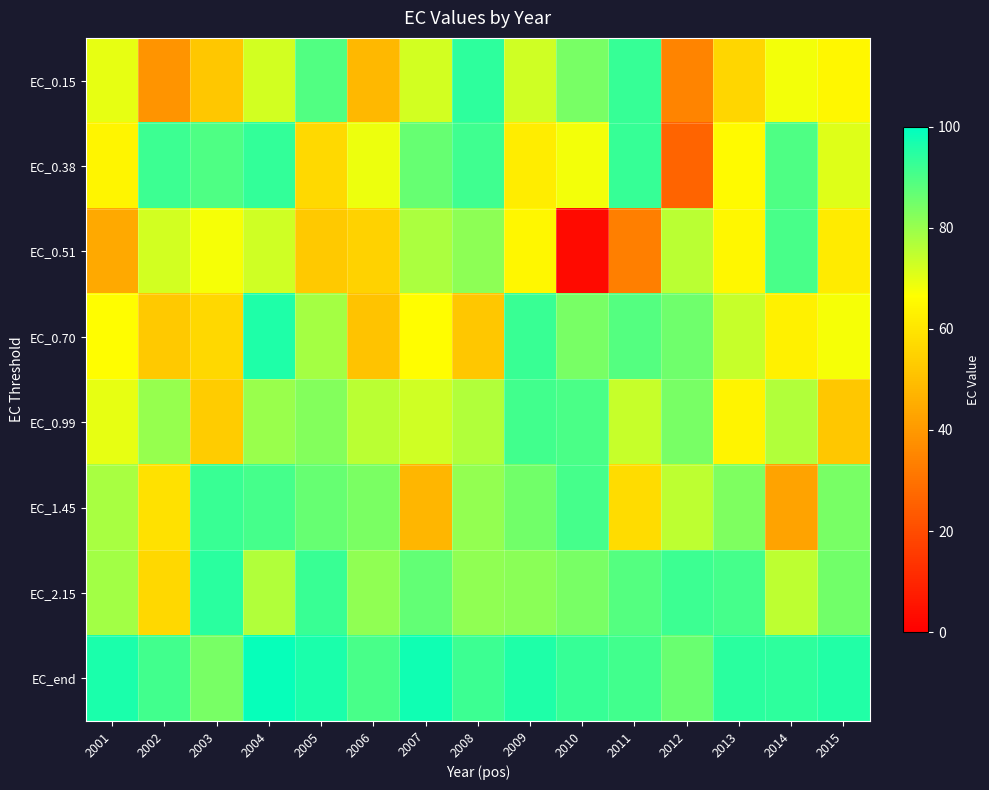

Which series has the largest range (max minus min)?

EC_0.51